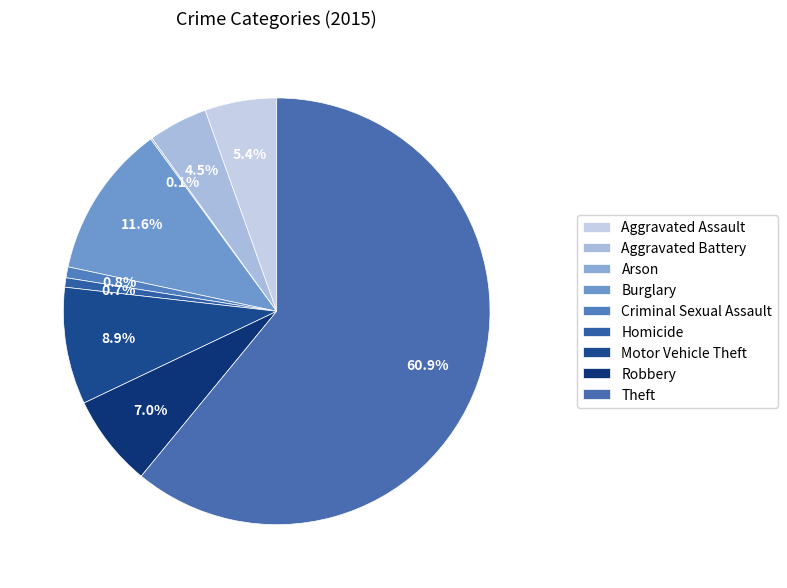

Which slice is the largest?

Theft